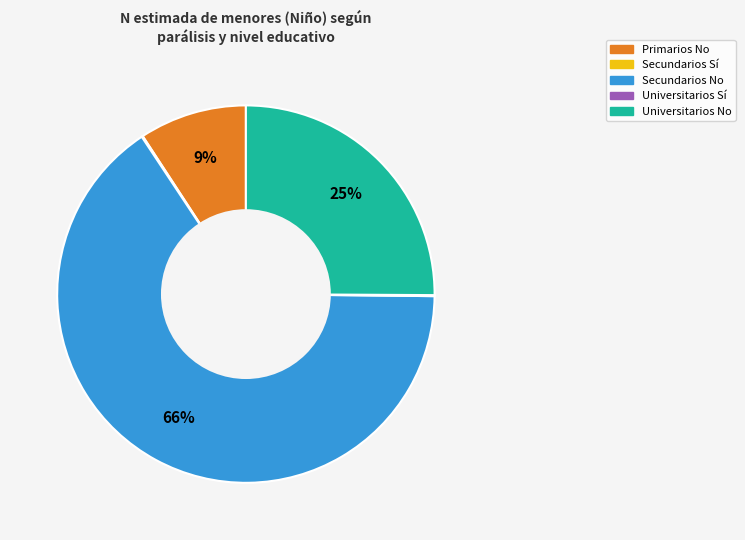

Is there any slice that represents more than half of the pie?

Yes